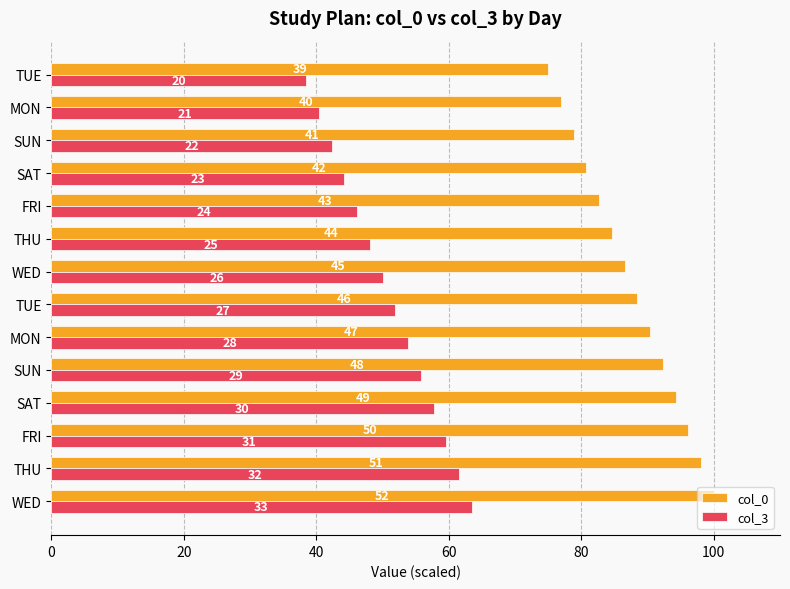

What is the value of the col_3 bar at the 7th from the left?

51.9